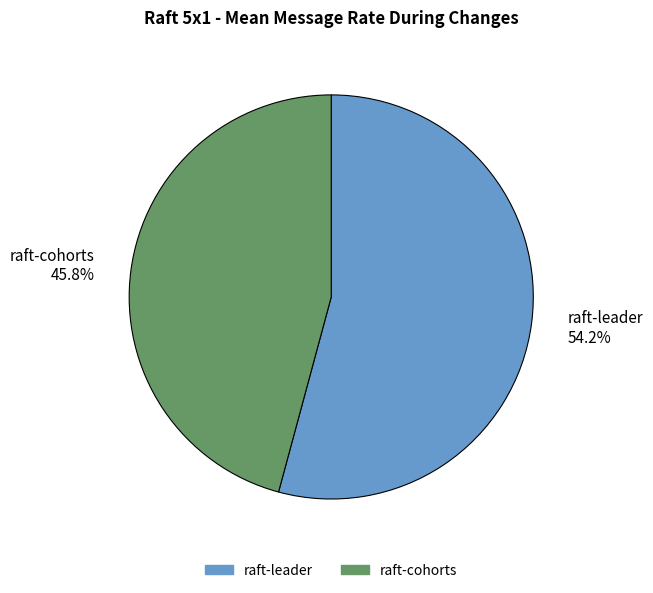

What percentage is the raft-leader slice, to the nearest percent?

54%